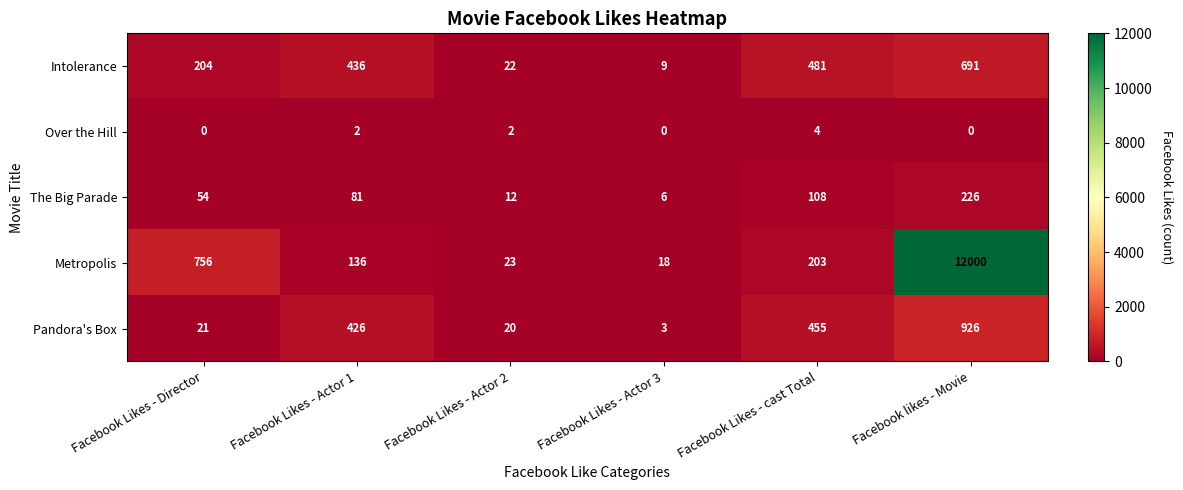

Rank the series by their maximum value, from lowest to highest.

Over the Hill, The Big Parade, Intolerance, Pandora's Box, Metropolis